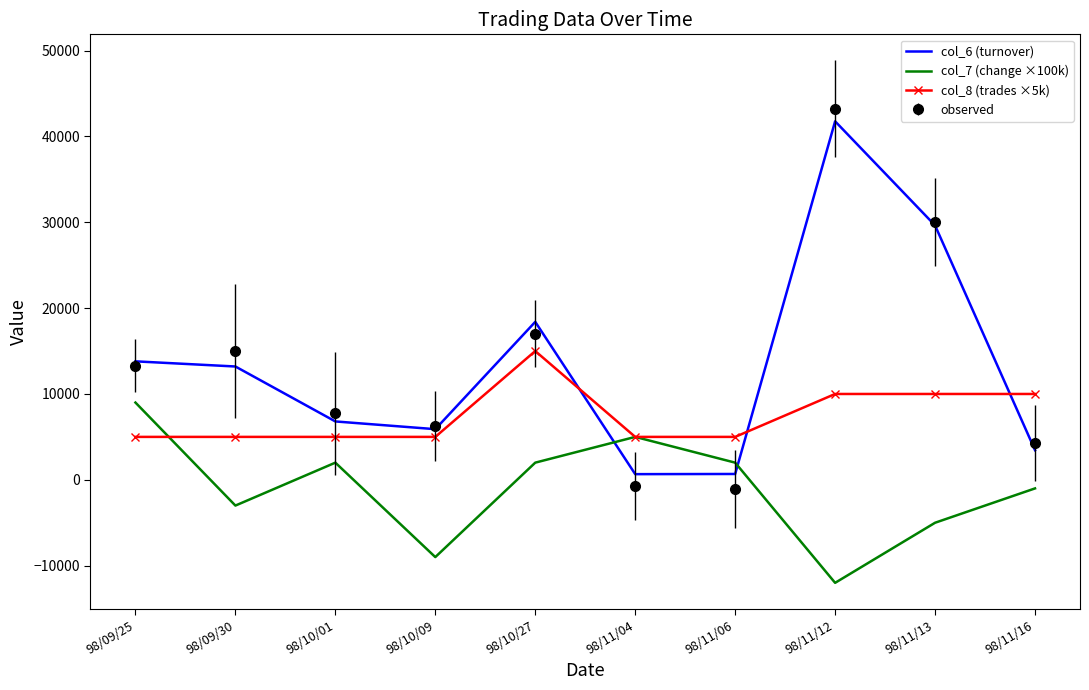

What is the total value across all series at 98/10/09?

8194.6